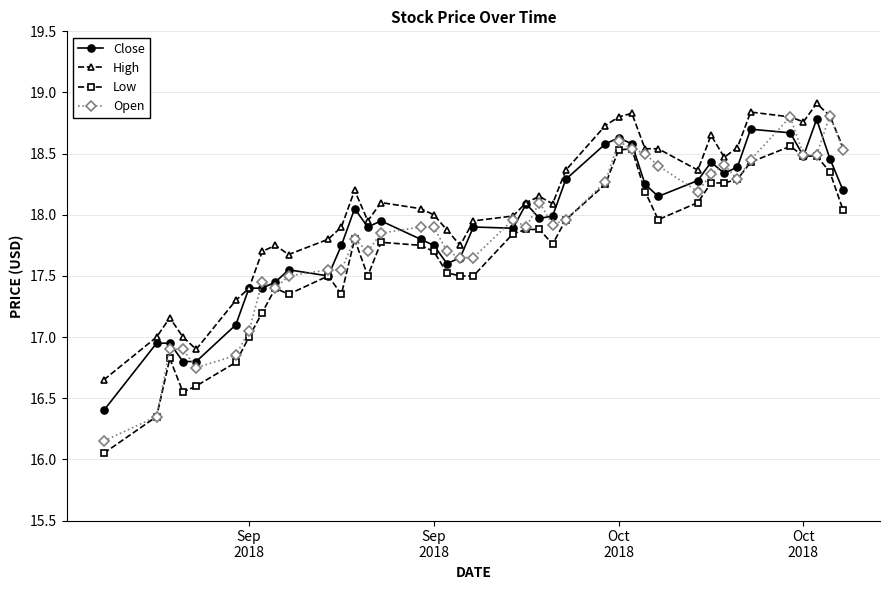

What is the highest value of the High series?

18.9